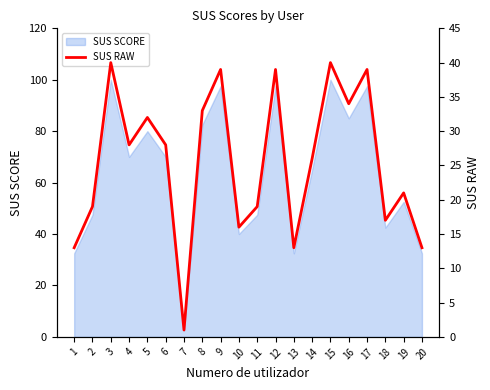

How many categories are shown in the chart?

20